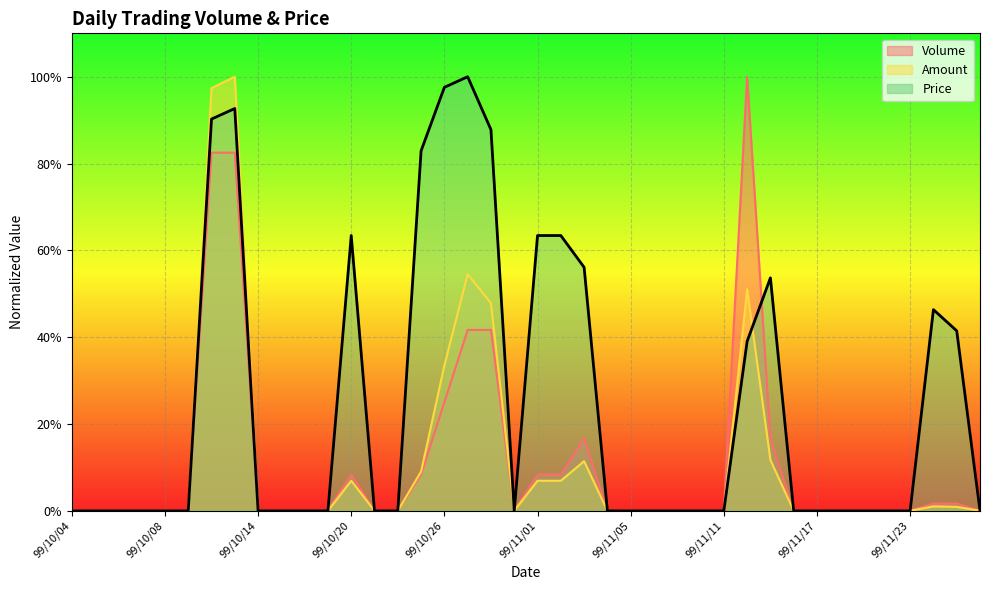

How many values in Price are above zero?

14